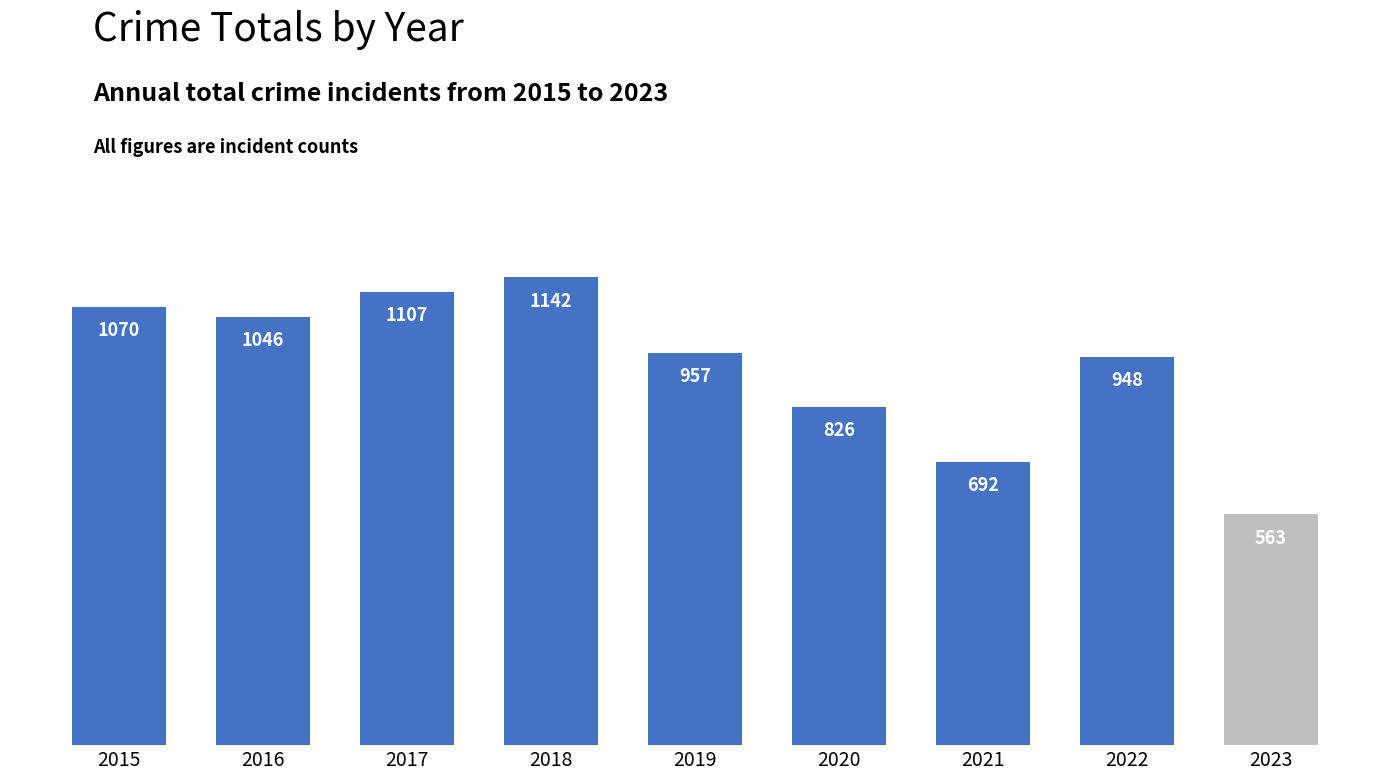

What is the sum of all values?

8351